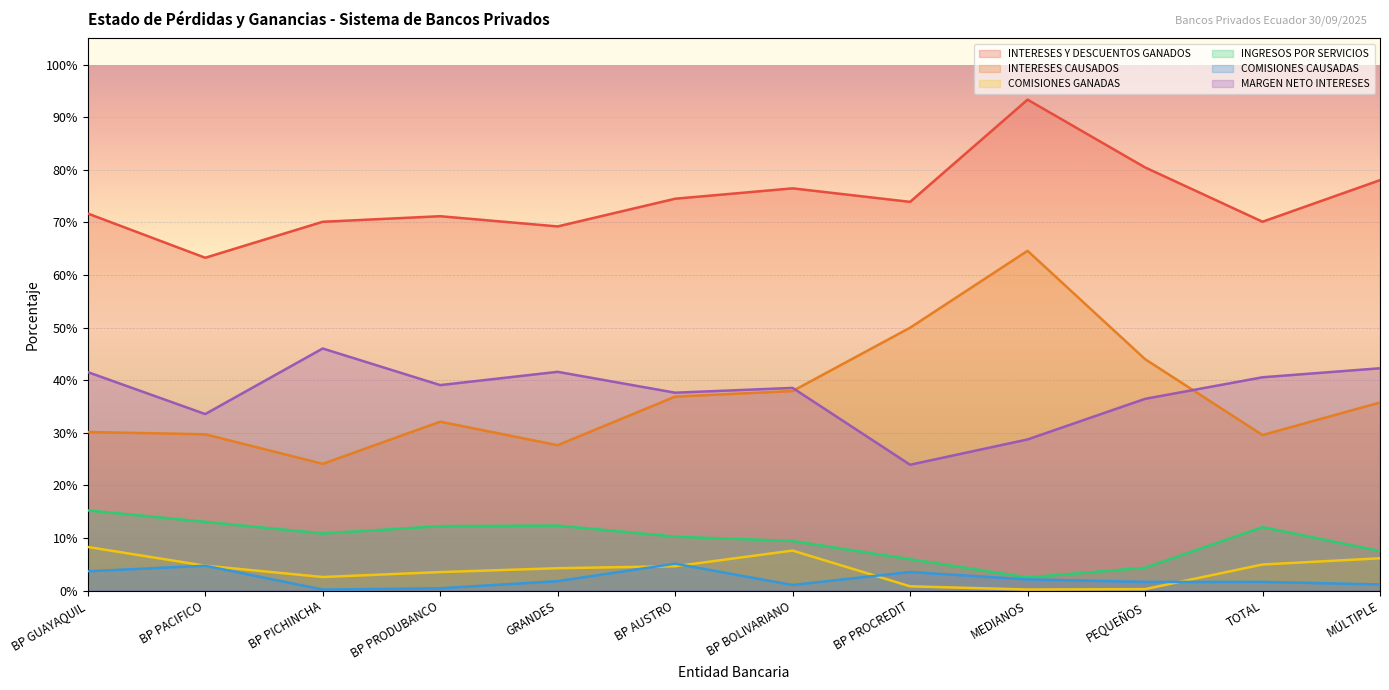

What value does the MARGEN NETO INTERESES series have at TOTAL?

0.4